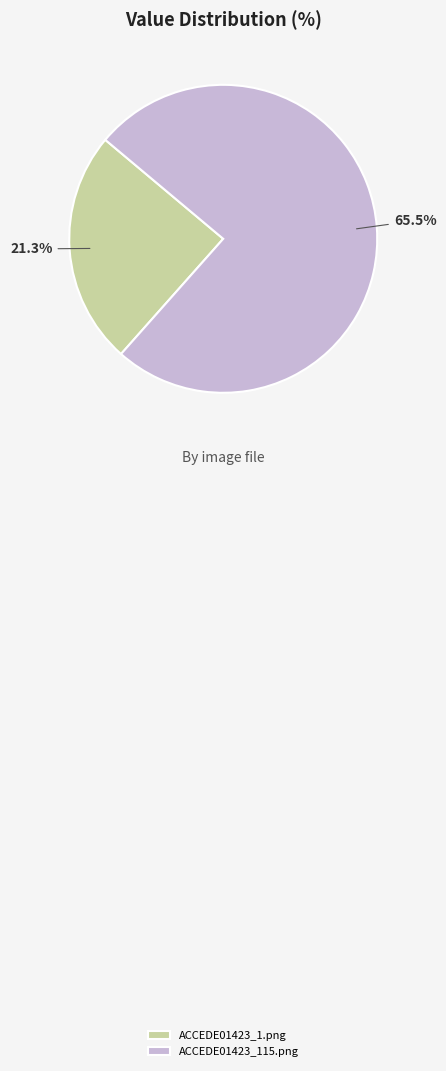

Does ACCEDE01423_1.png account for over 50% of the chart?

No